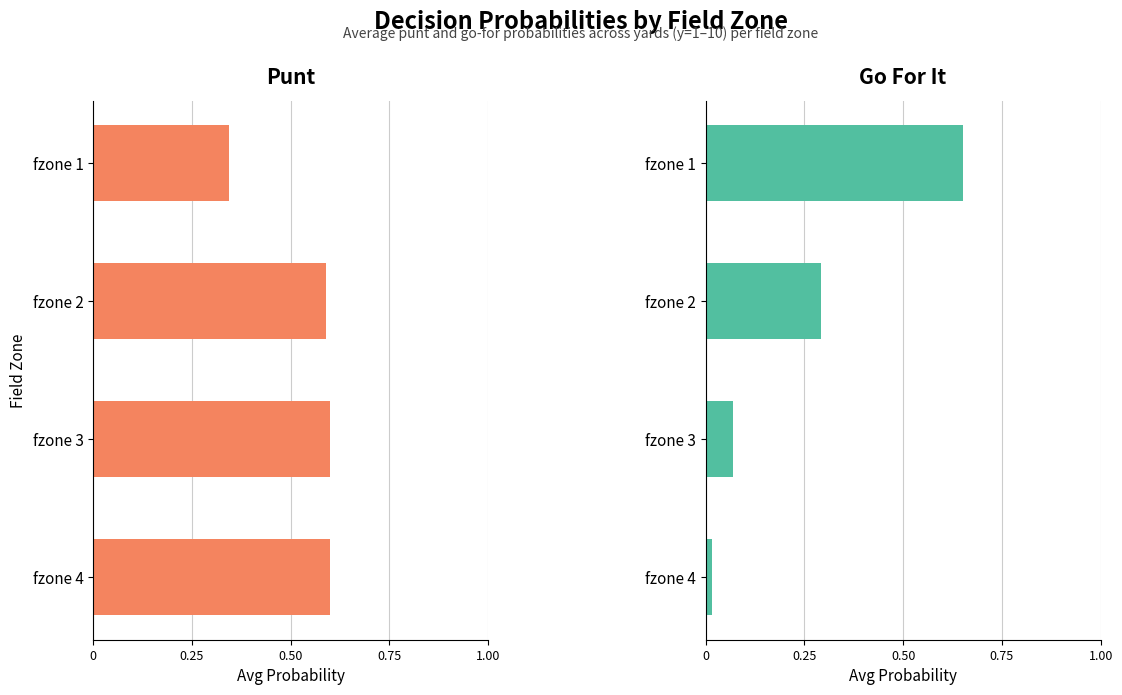

Reading left to right, transcribe all the data shown in this chart.

punt: 0.3	0.6	0.6	0.6
gofor: 0.7	0.3	0.1	0.0